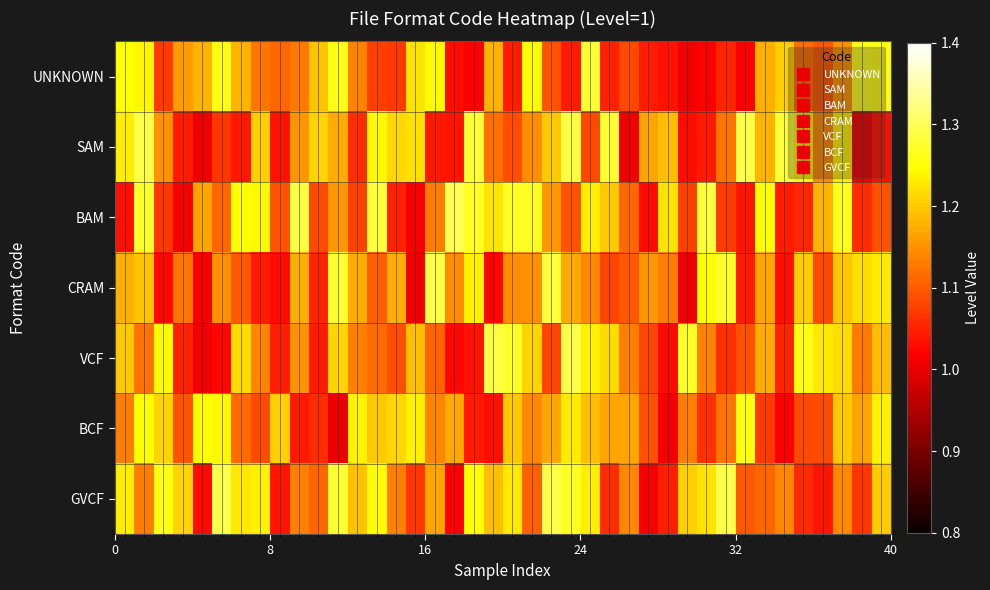

What is the maximum value shown in the chart?

1.3